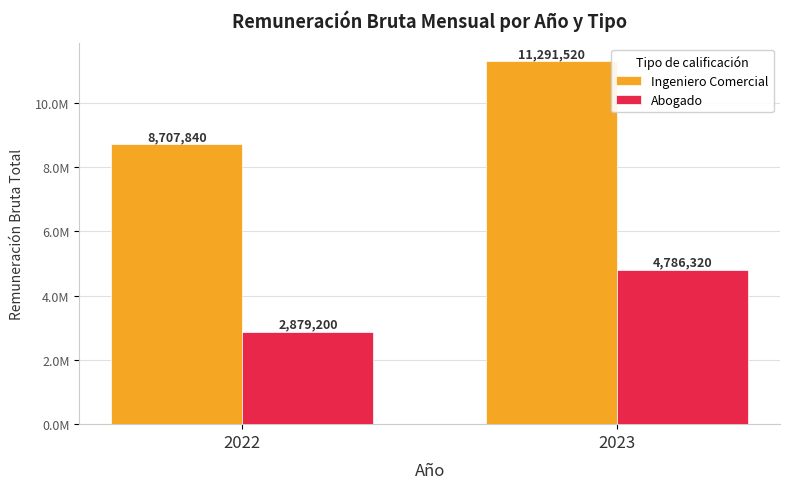

Read the Abogado value at 2022, to the nearest 10.

2879200